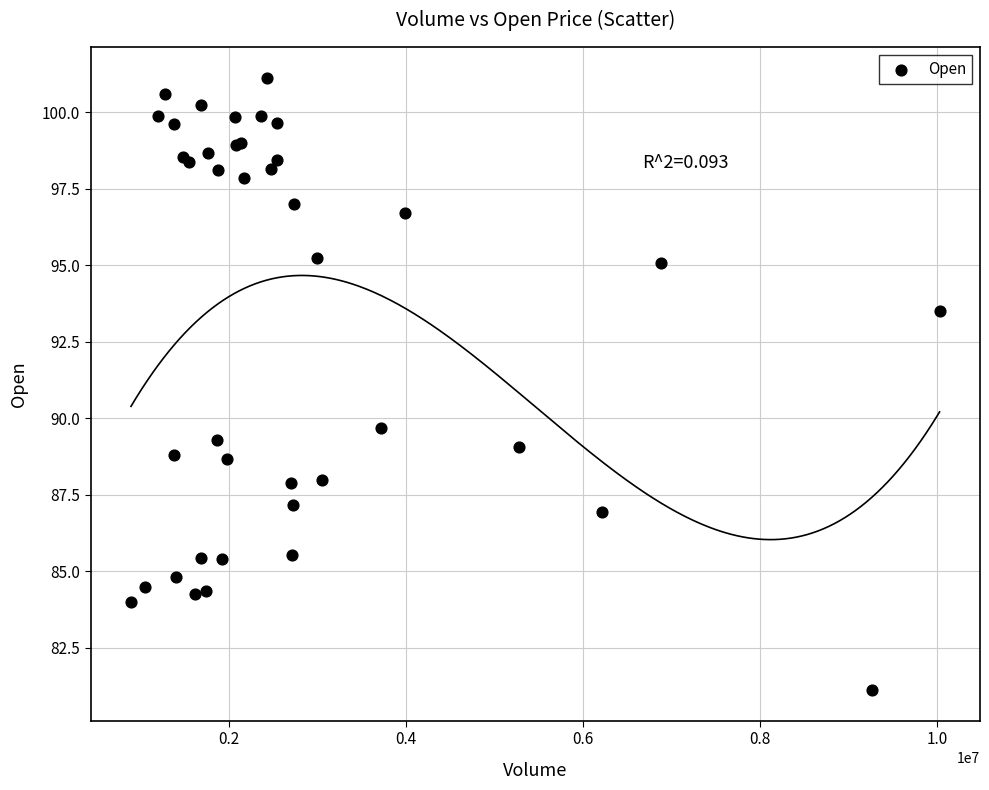

What Y value in the scatter plot is closest to 91?

89.7